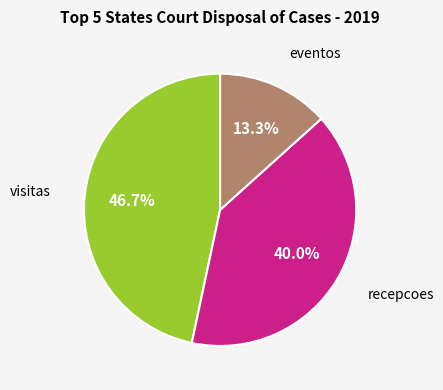

Is there any slice that represents more than half of the pie?

No